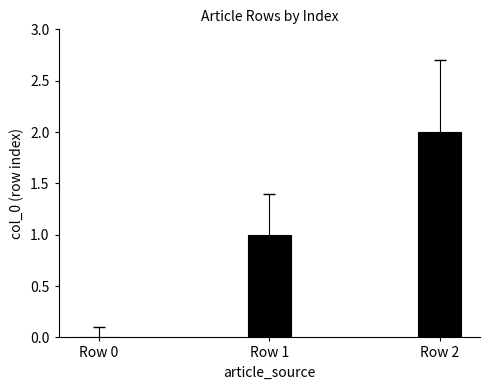

Between Row 2 and Row 0, which is larger?

Row 2